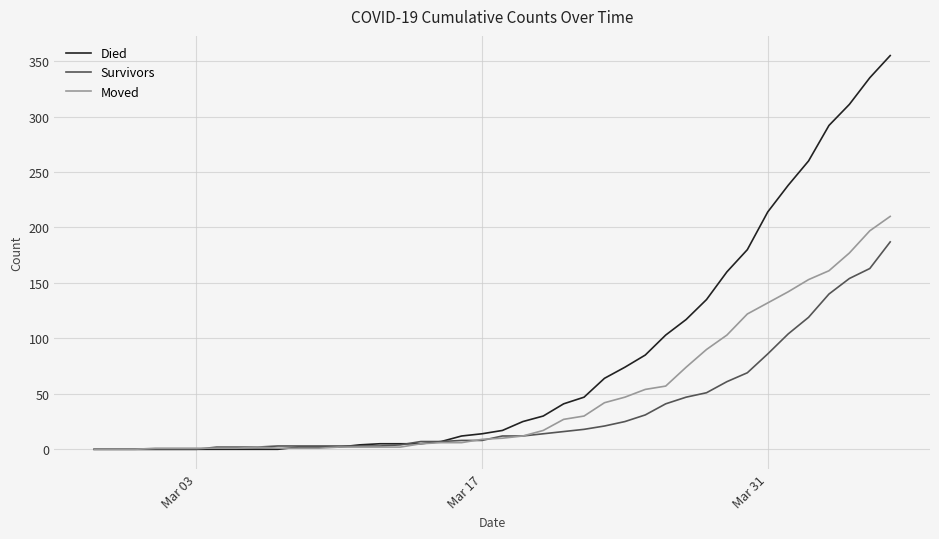

Which series has the widest spread of values?

Died